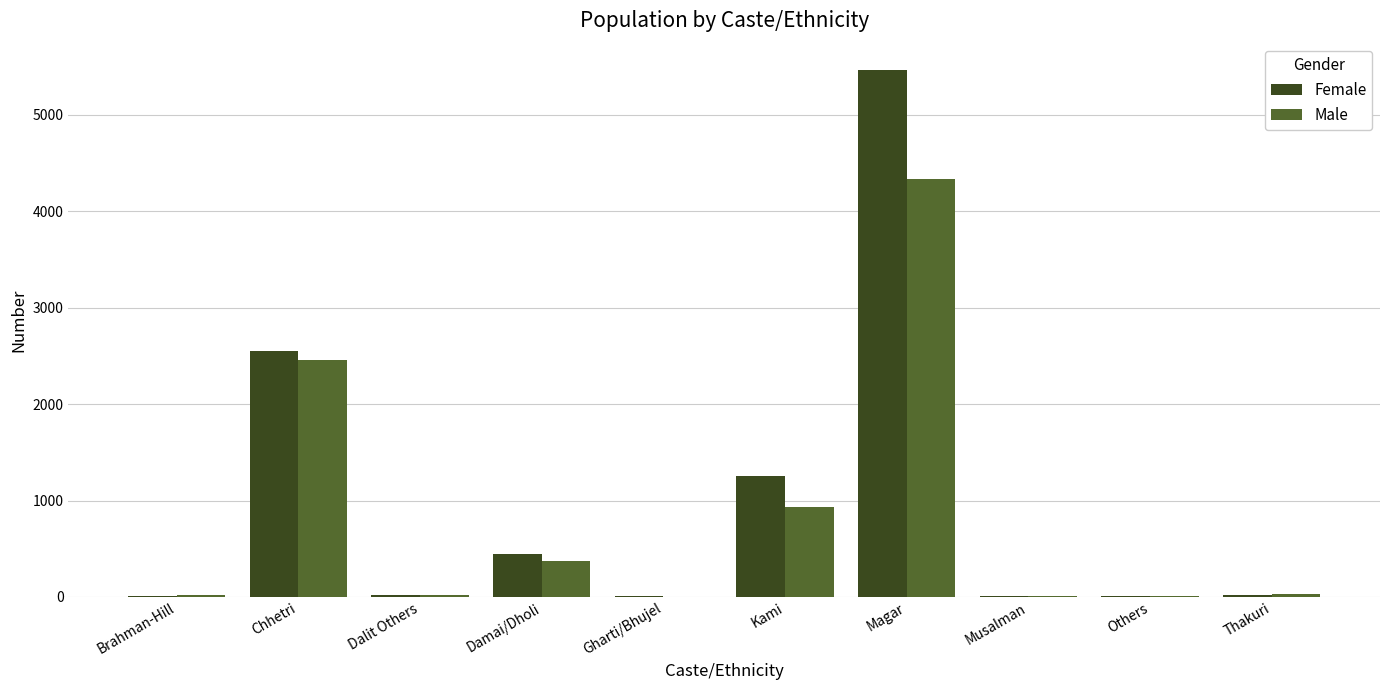

What is the highest value of the Male series?

4334